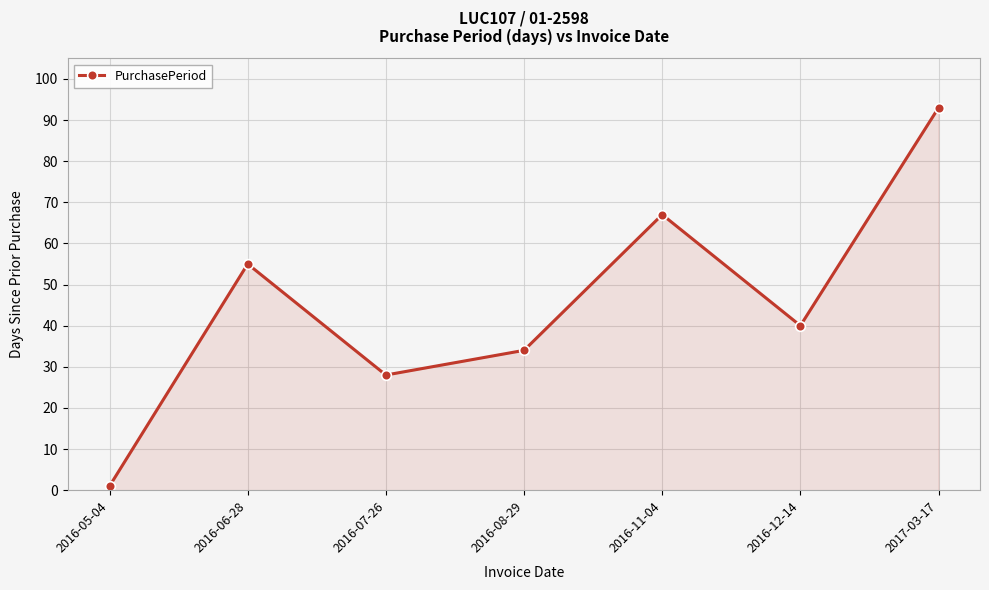

How many series are shown in this chart?

1